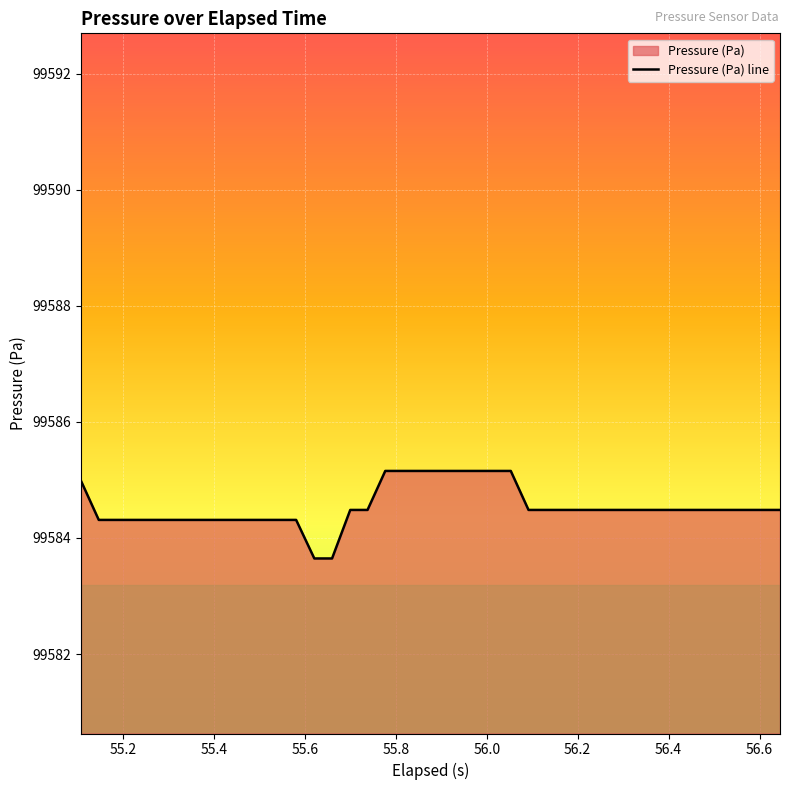

What is the greatest value displayed?

99585.2